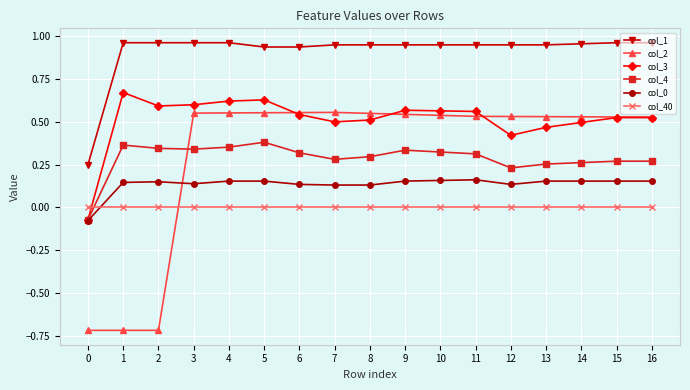

What are all the series names shown in the legend?

col_1, col_2, col_3, col_4, col_0, col_40